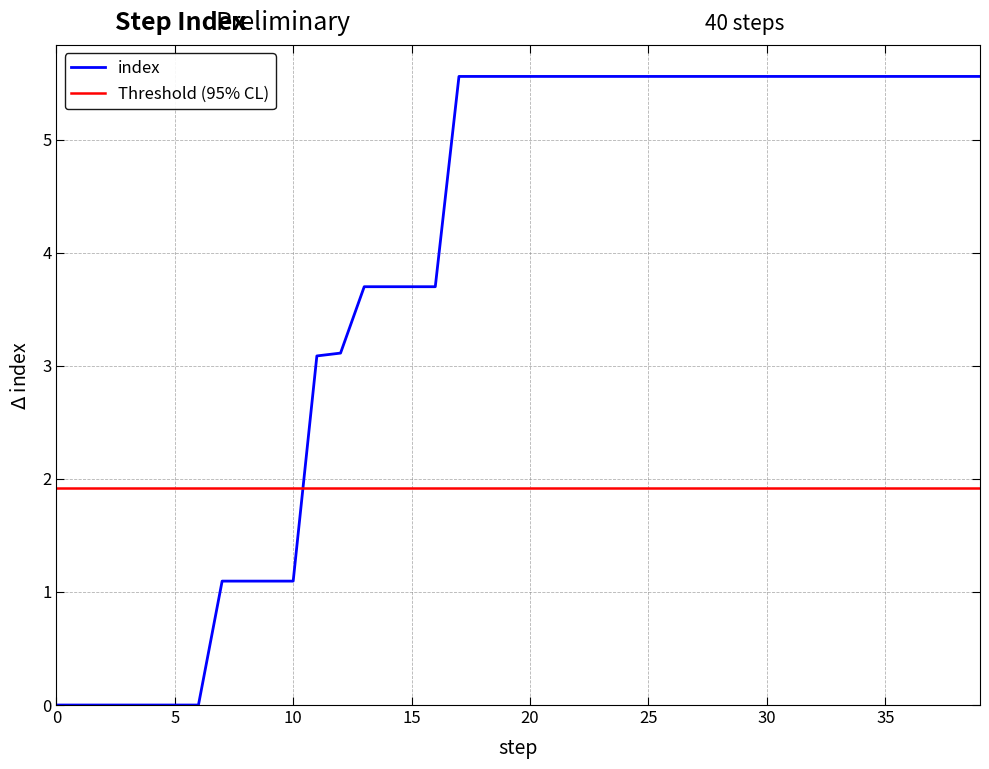

What is the label of the 10th point from the right?

30